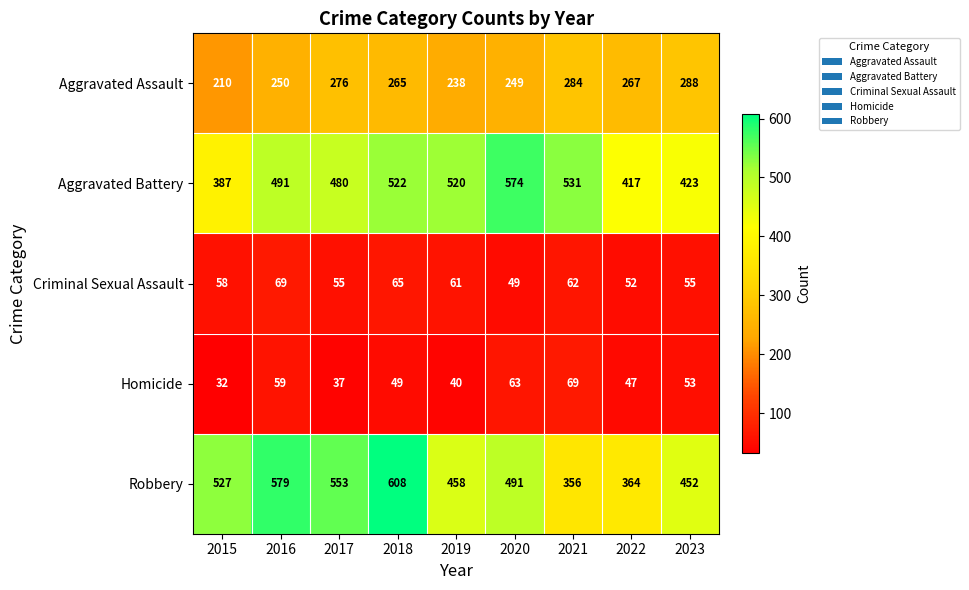

Which series has the largest range (max minus min)?

Robbery